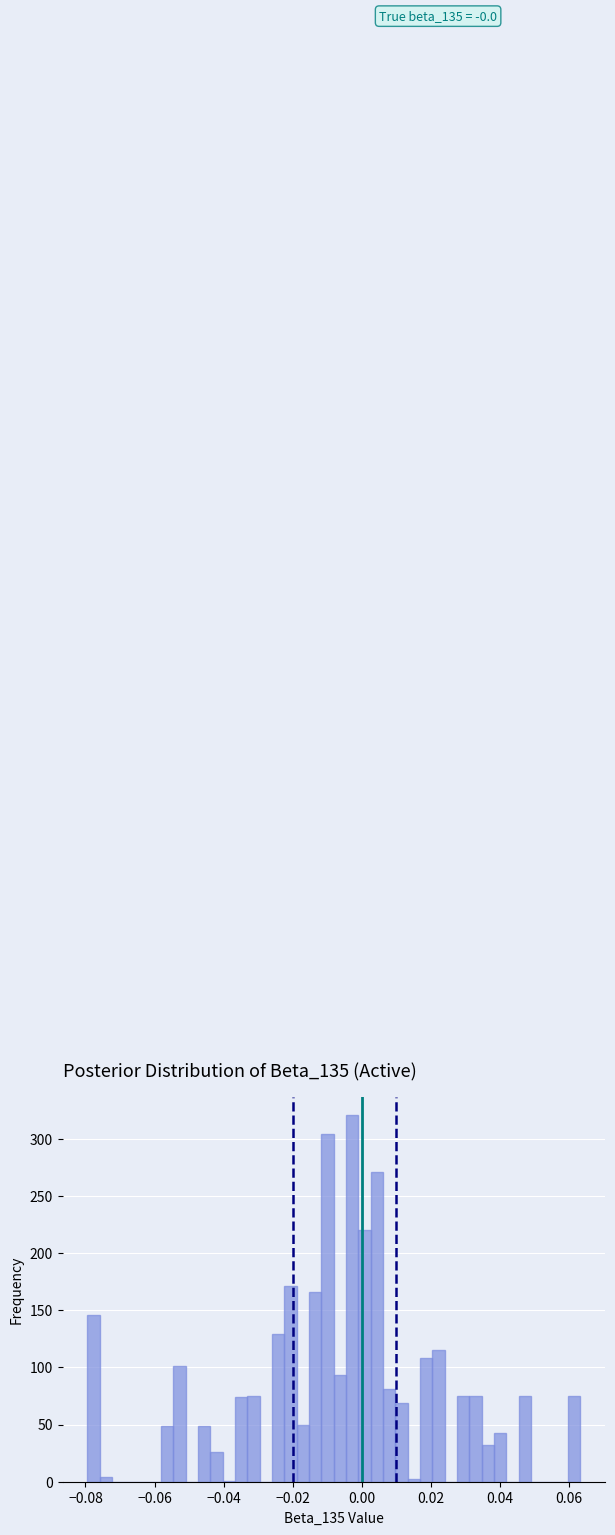

Read against the x-axis, roughly where is the centre of the tallest bar?

-0.002